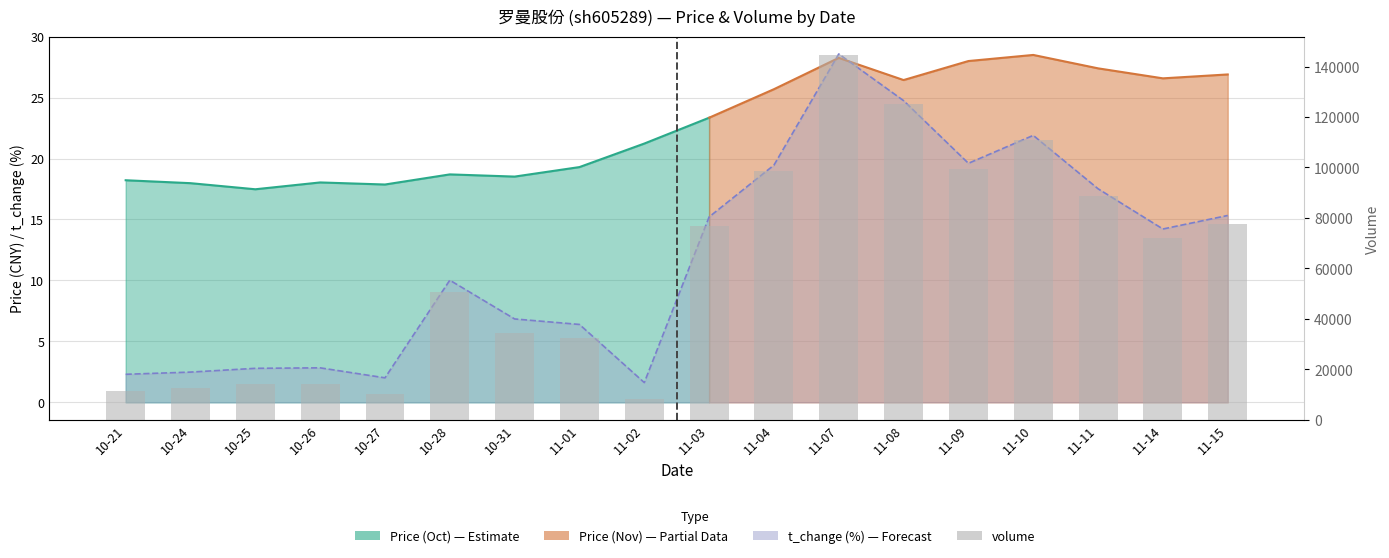

Count the number of categories in the chart.

18